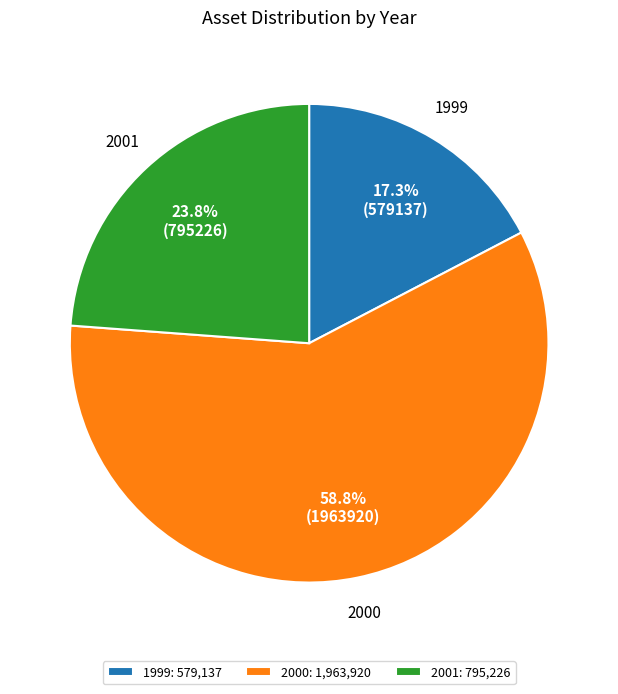

The 1999 slice represents 17% of the pie. True or false?

True